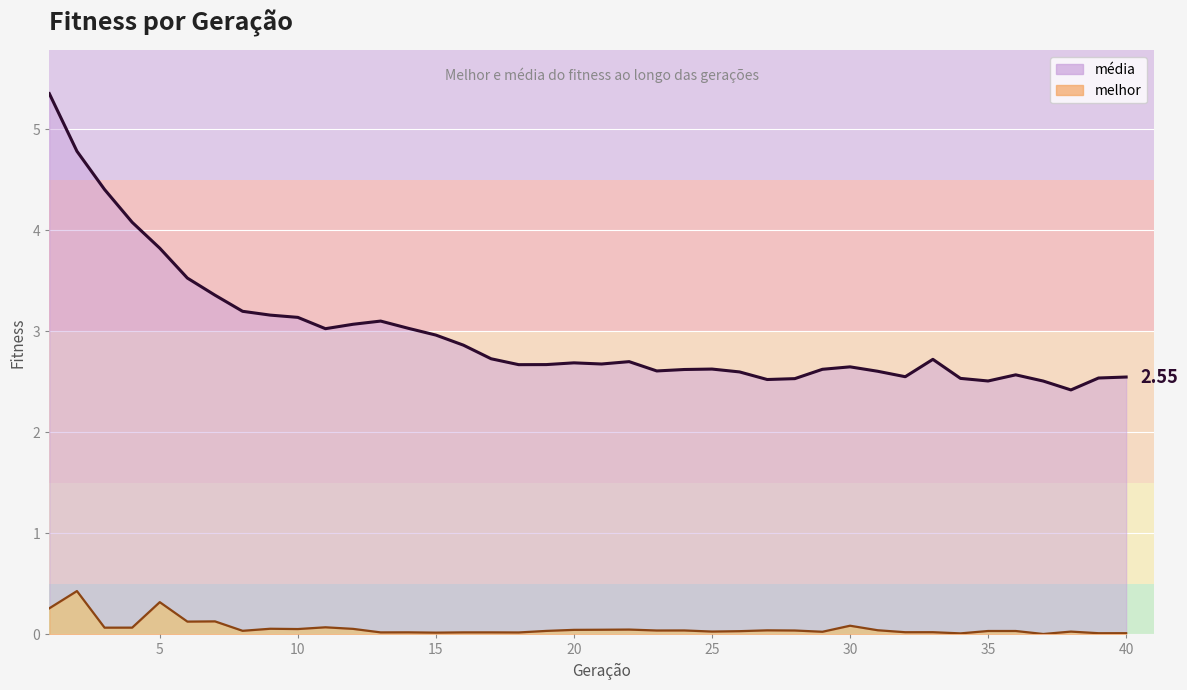

Which series has the largest total across all categories?

media